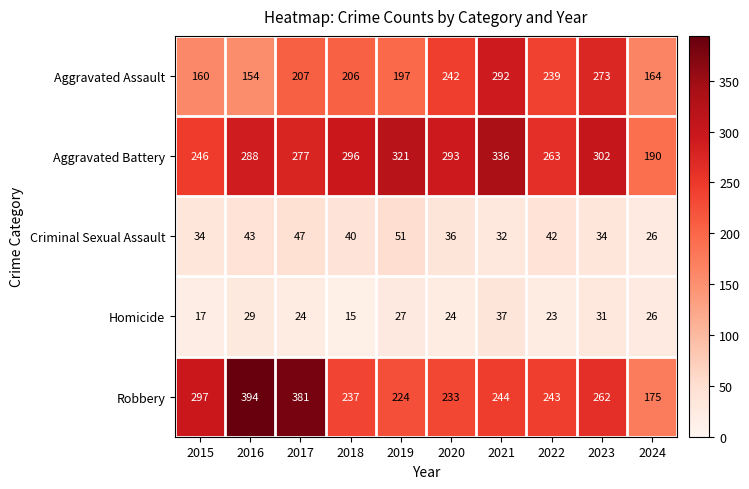

Which series changed the most between 2020 and 2022?

Aggravated Battery